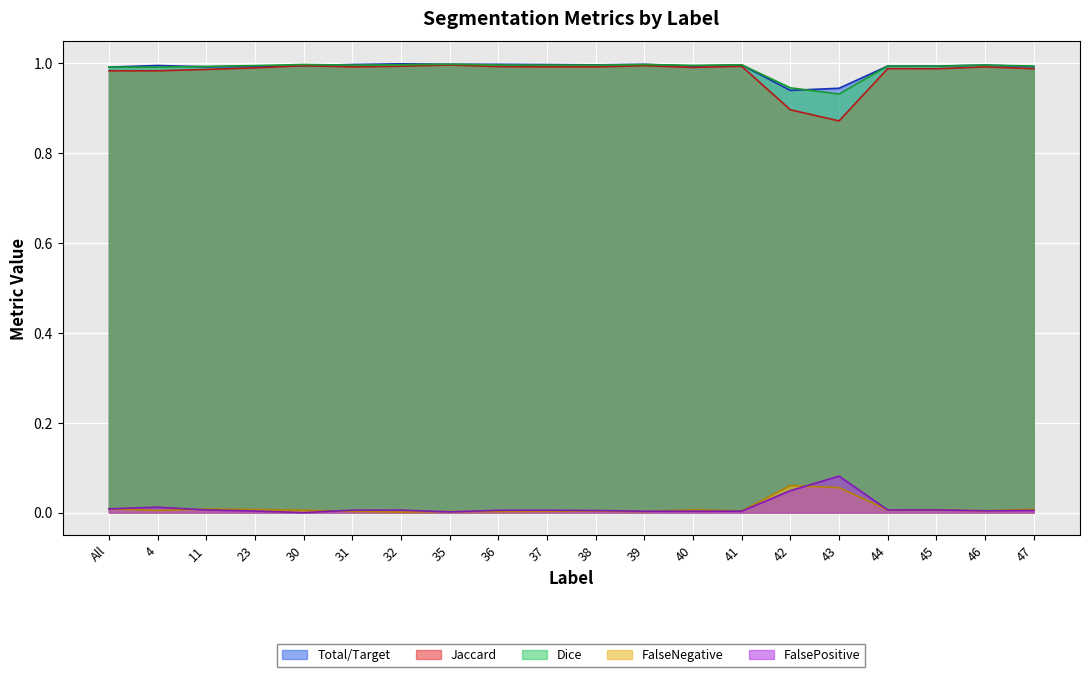

The value of Dice at 4 is 1.6. True or false?

False